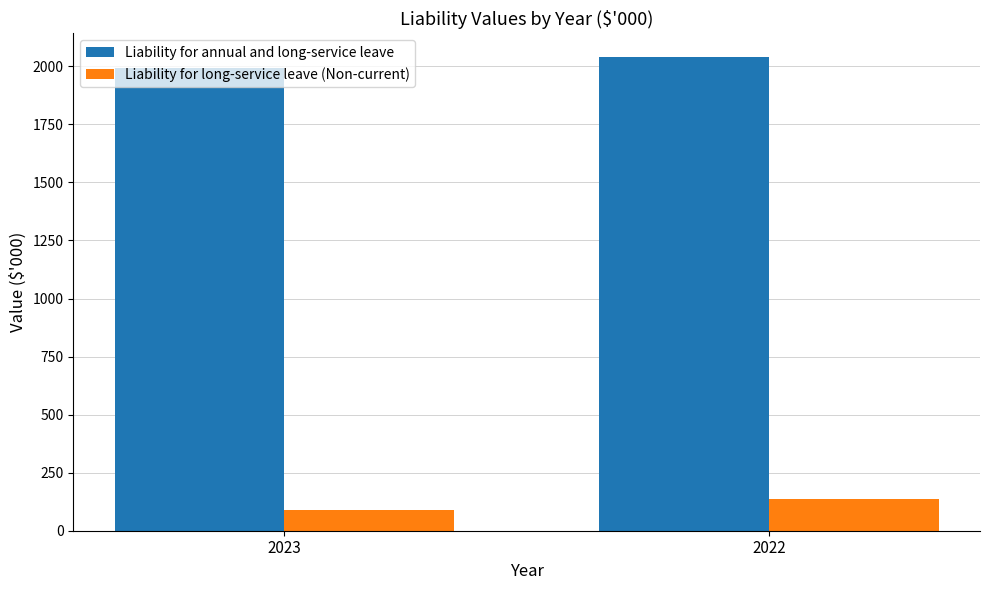

Which label corresponds to the largest value in the chart?

2022